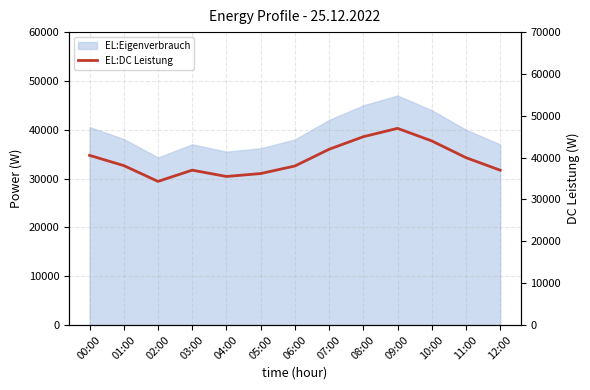

What is the sum of all values?

514682